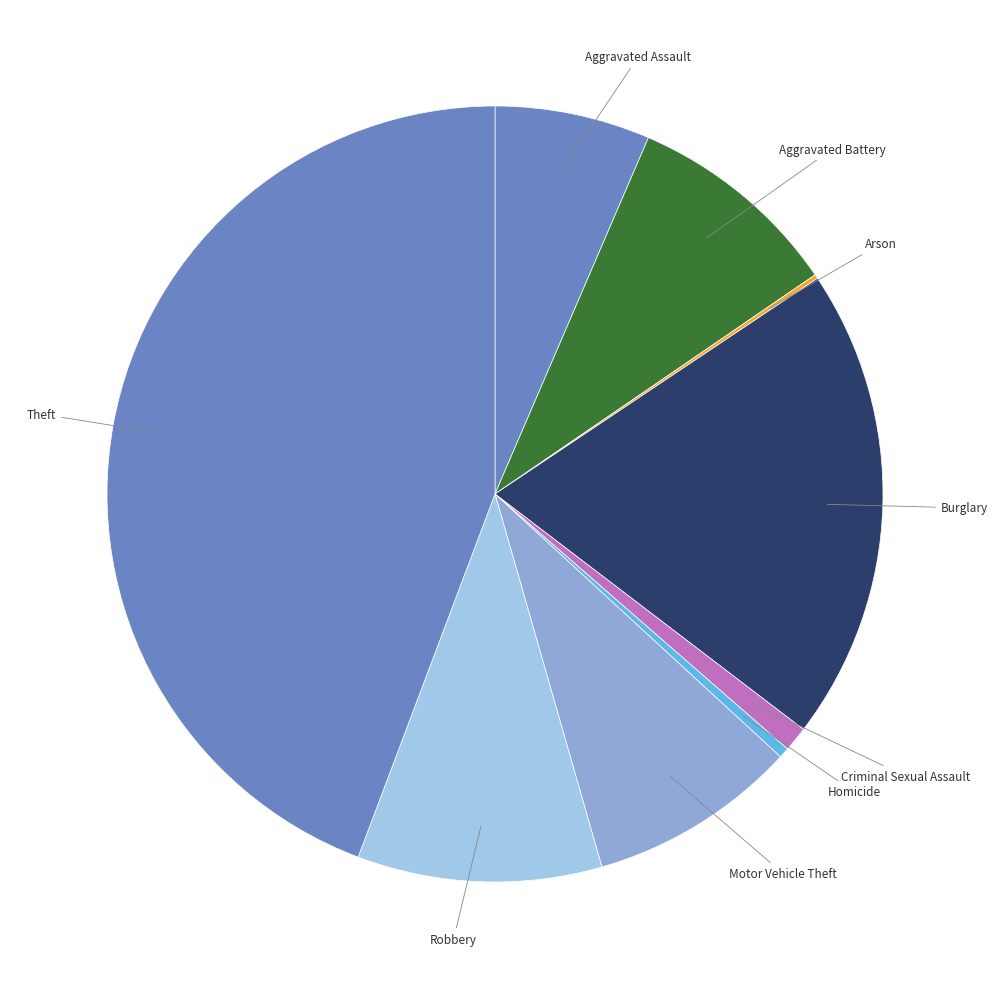

Is Aggravated Assault the majority of the pie?

No